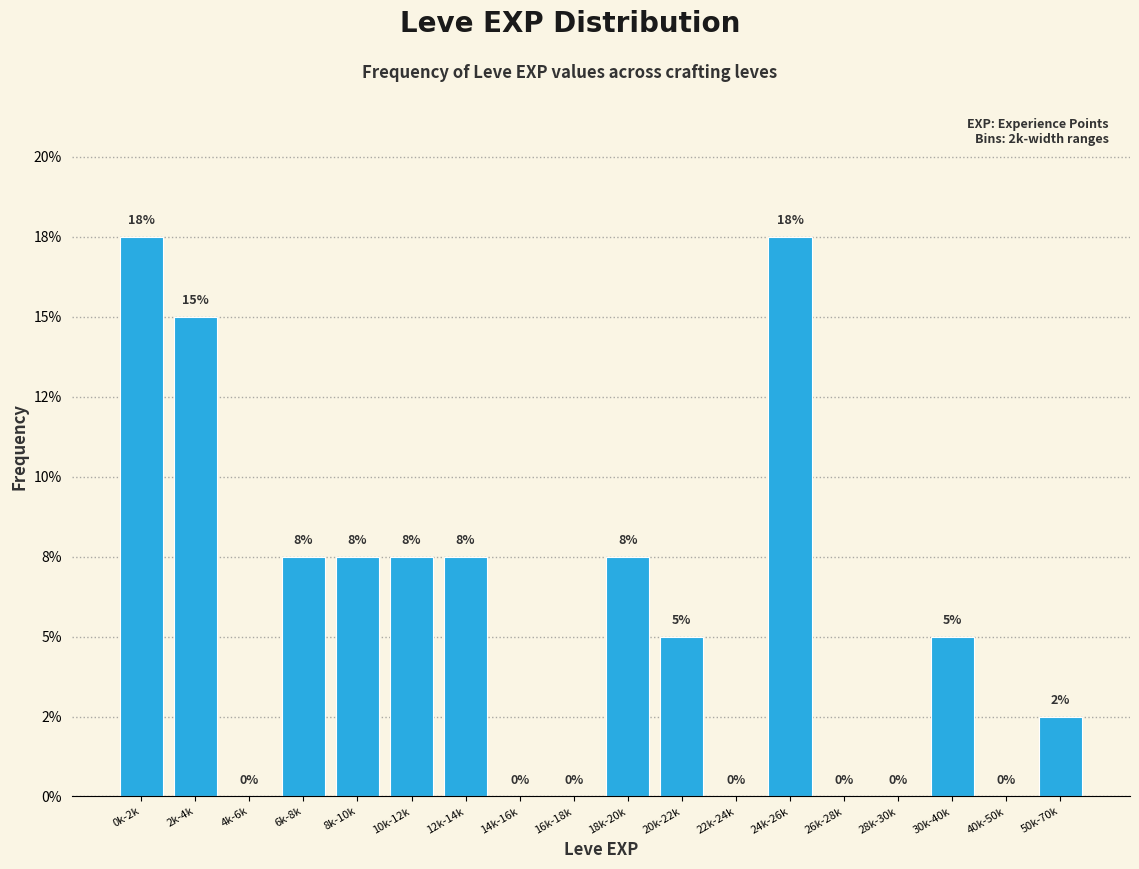

Are the bars horizontal?

No